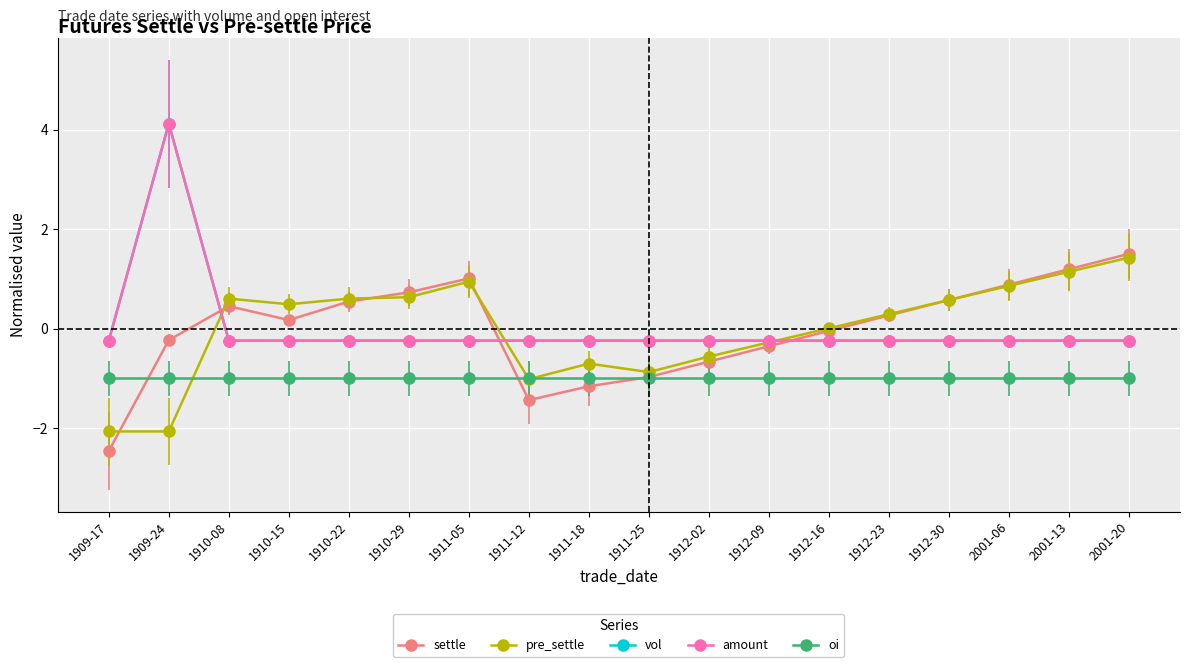

Which has a higher value, 1910-08 or 1911-18?

1910-08